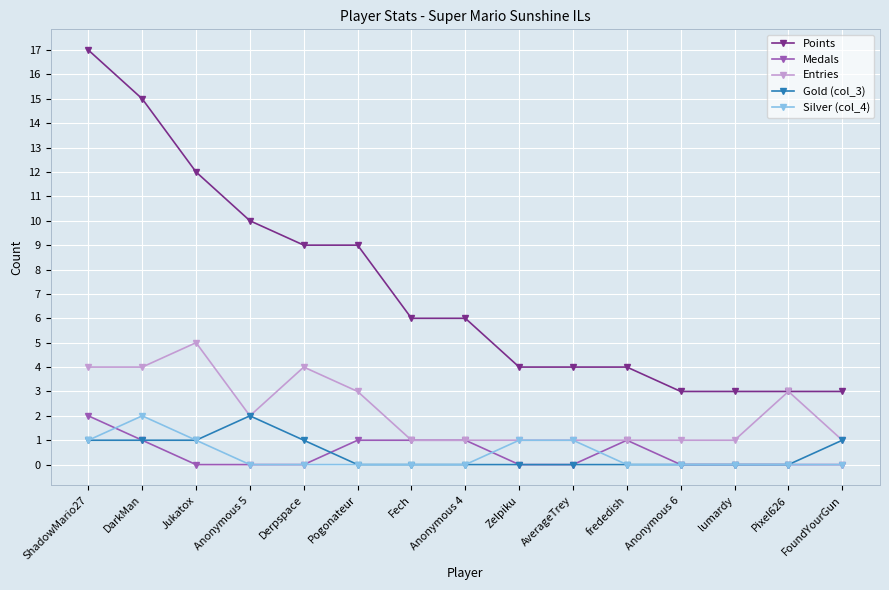

Which category has the highest value in the Points series?

ShadowMario27